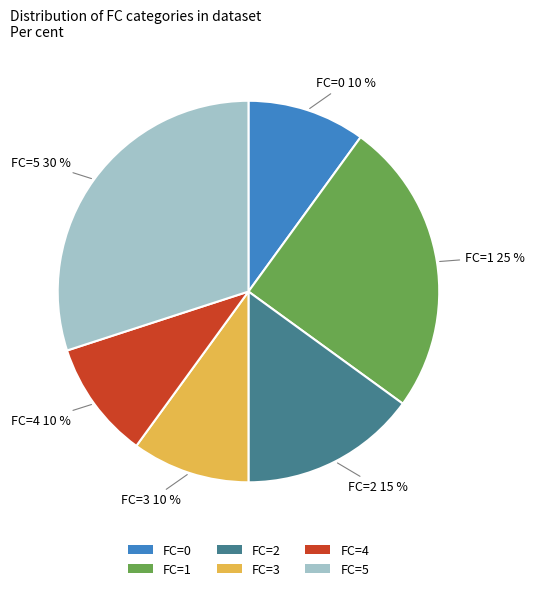

Do FC=3 and FC=0 together represent more than half of the pie?

No